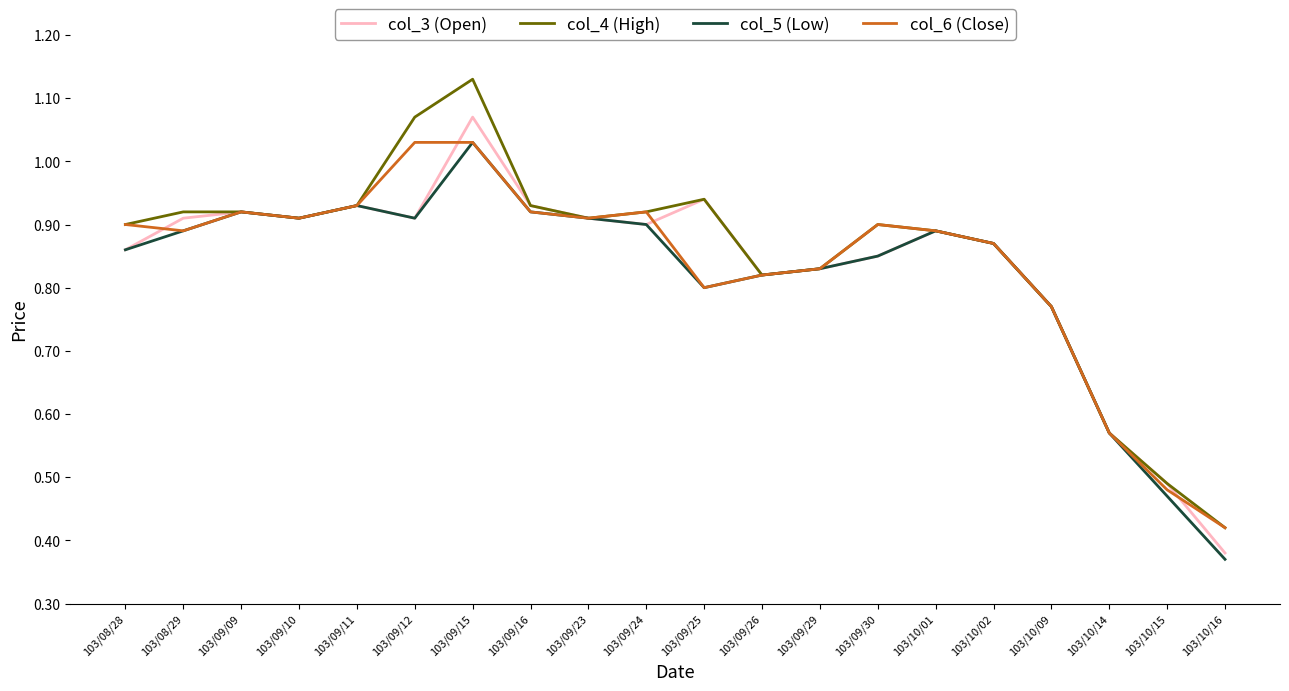

At which label does col_4 (High) reach its peak?

103/09/15